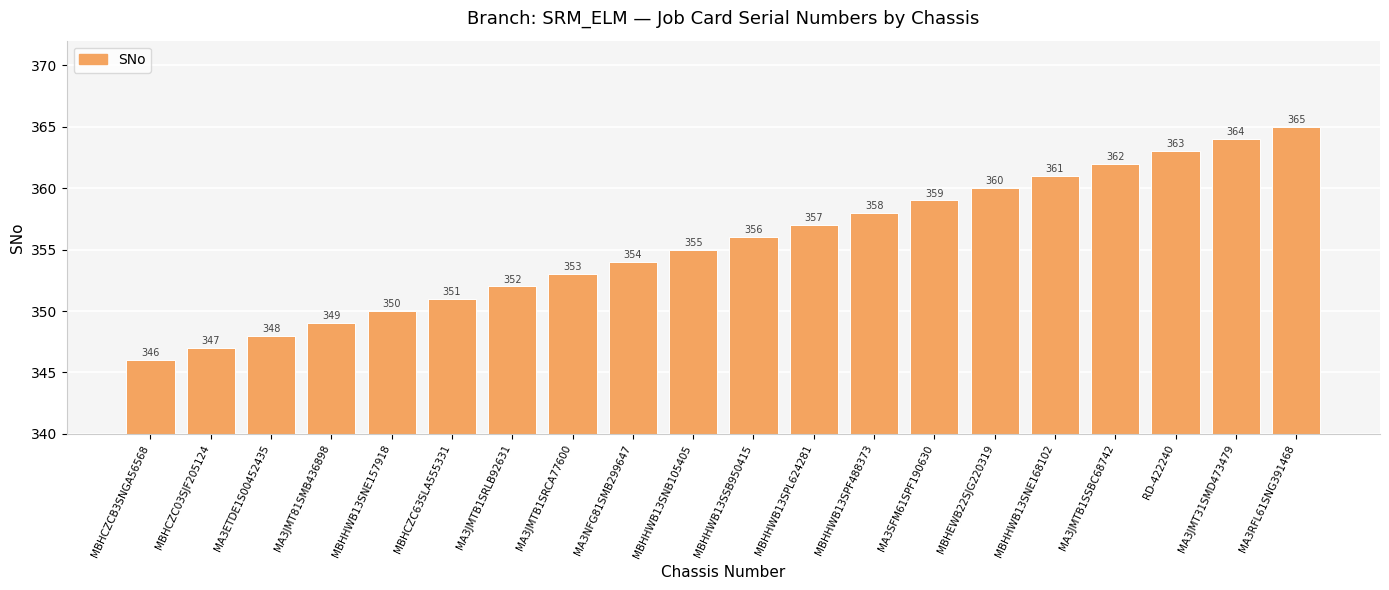

How many values are below 356?

10